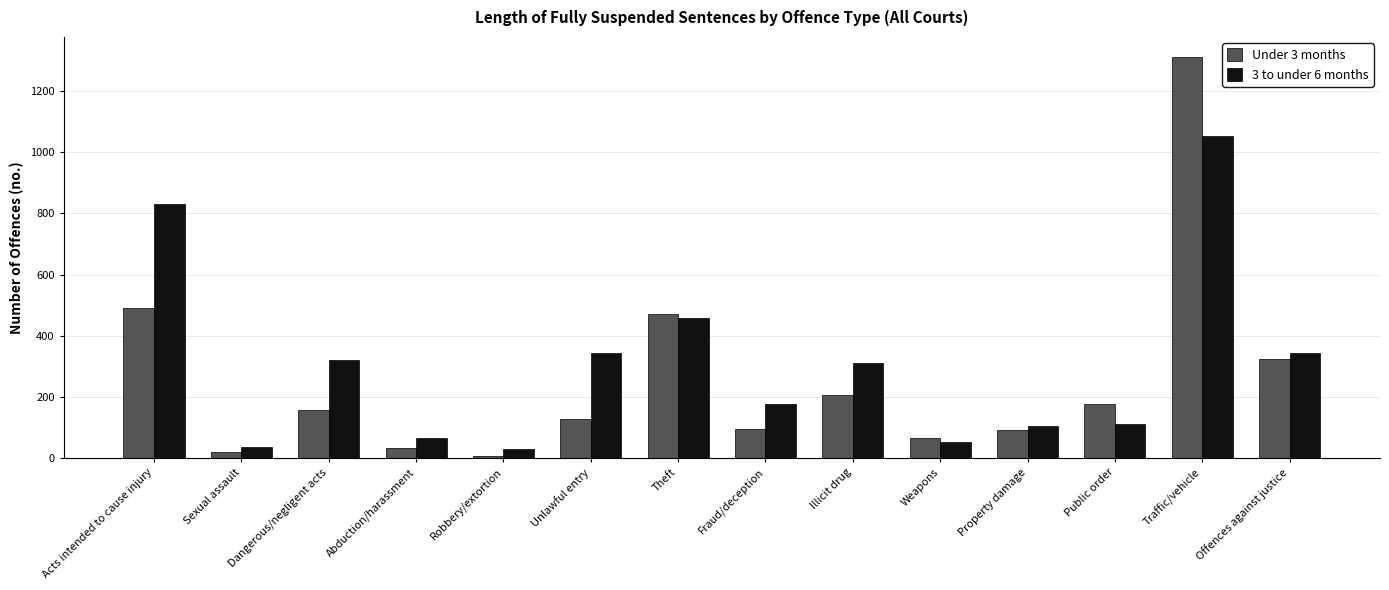

Which series changed the most between Sexual assault and Dangerous/negligent acts?

3 to under 6 months